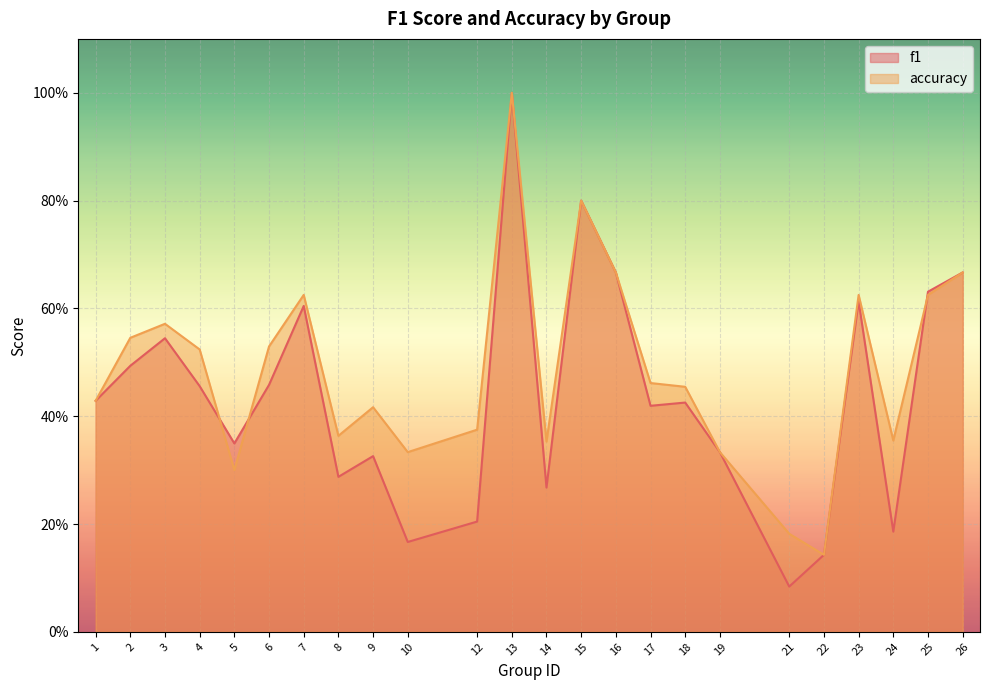

What is the value of the f1 point at the 3rd from the left?

0.5